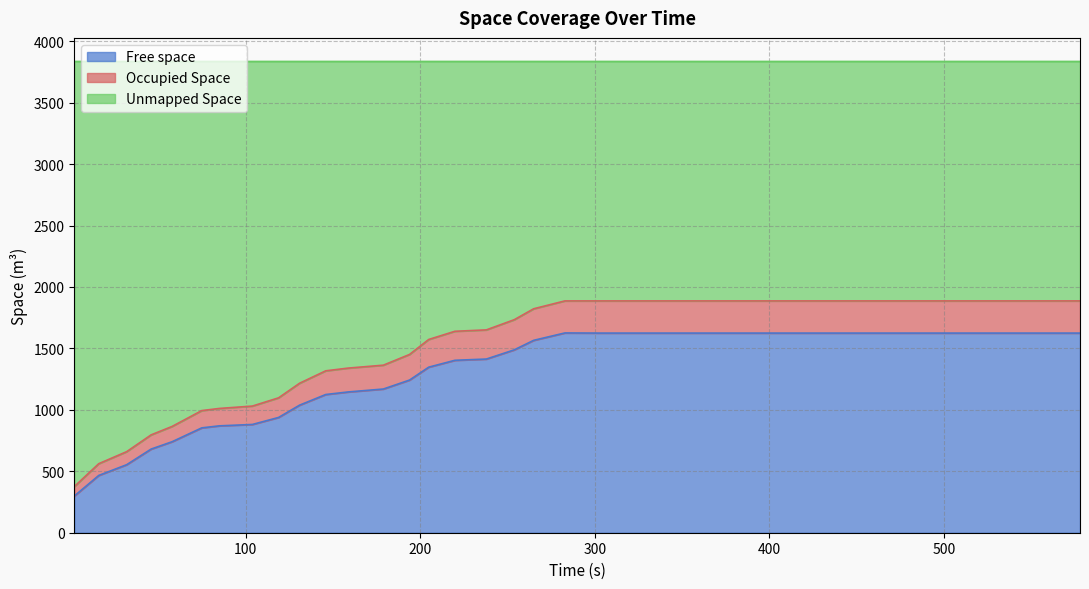

True or false: Occupied Space and Free space intersect in this chart.

False